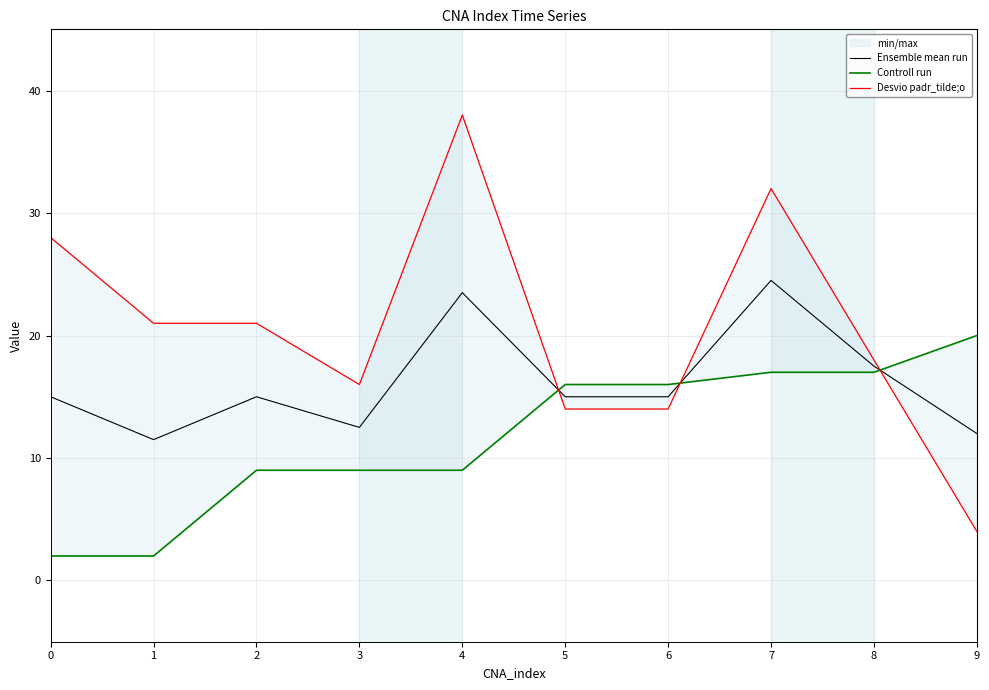

At 1, list the series in order from smallest to largest.

Controll run, Ensemble mean run, Desvio padr_tilde;o